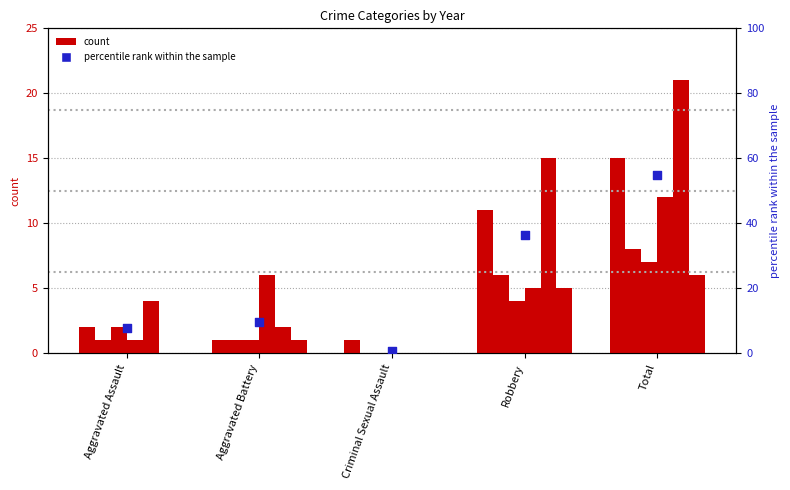

Which has a higher value, Total or Aggravated Battery?

Total